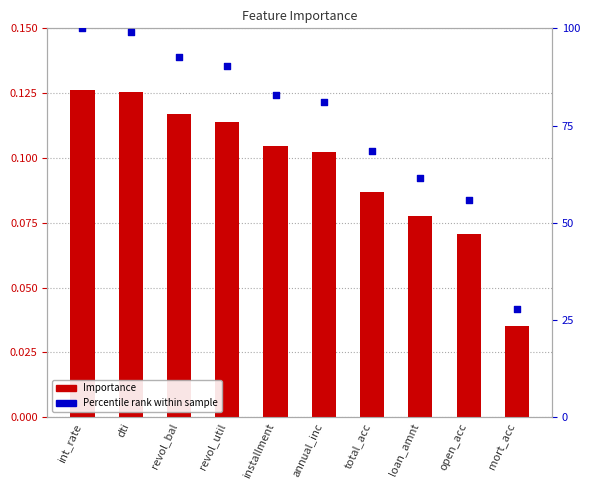

What is the total value across all series at loan_amnt?

61.6